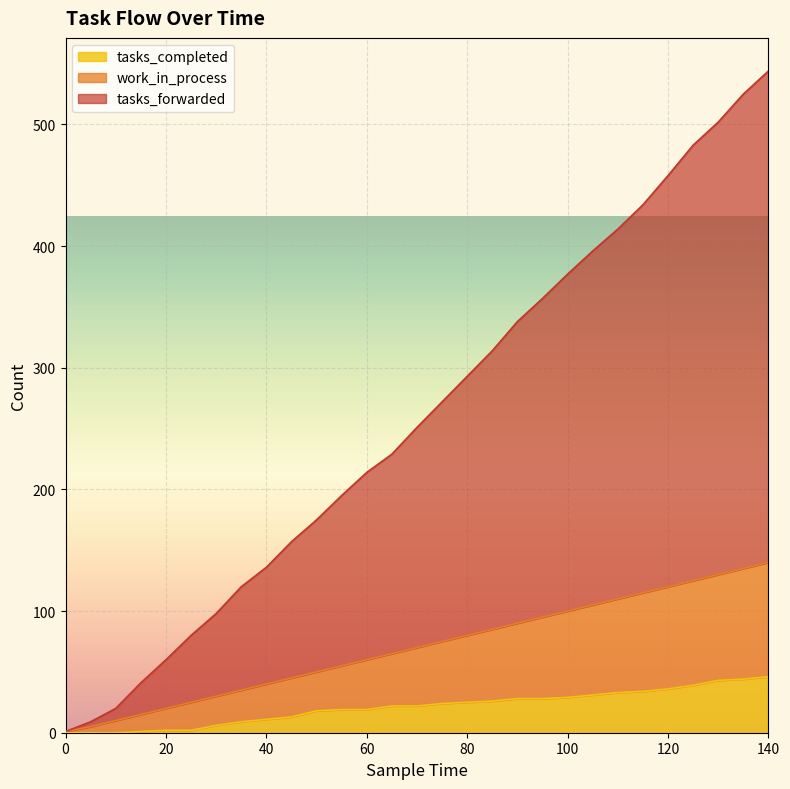

True or false: tasks_completed and work_in_process cross at least once.

False